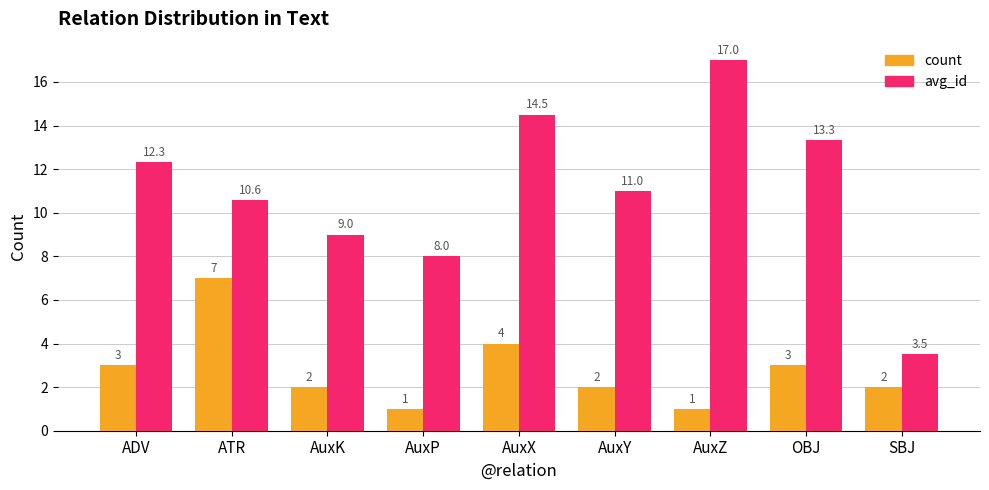

True or false: avg_id has a value of 14.5 at AuxX.

True